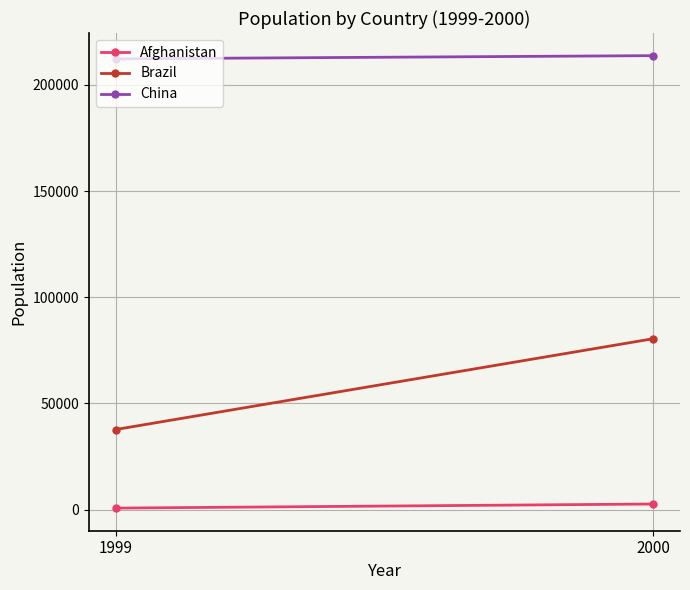

At which label is China closest to 213012?

1999